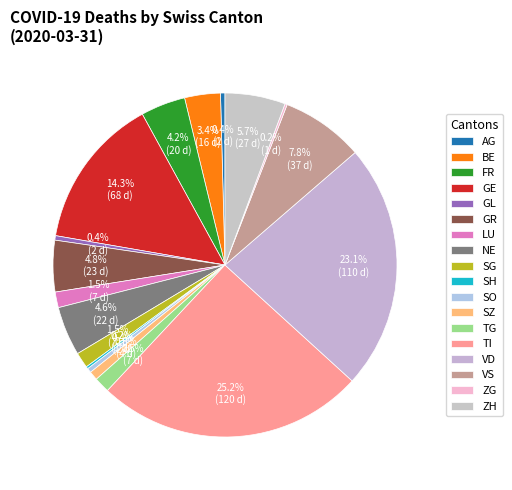

To the nearest percent, what is the difference between the largest and smallest slice percentages?

25%